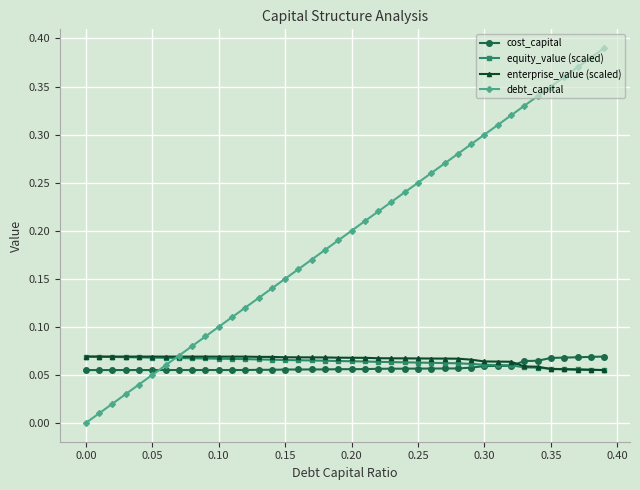

Which series has the widest spread of values?

debt_capital